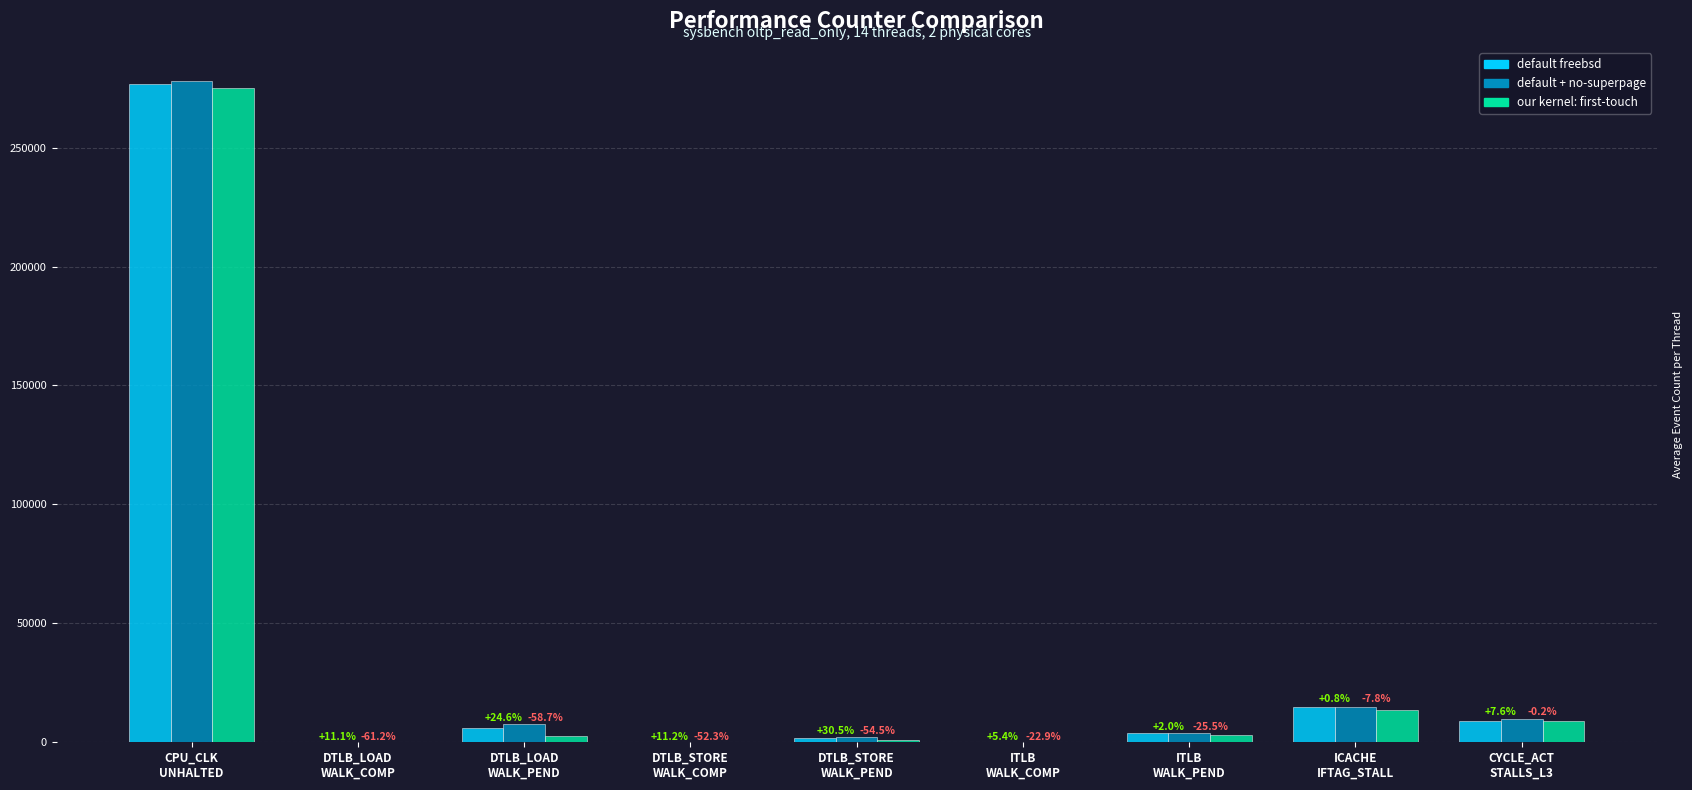

How many groups of bars are there?

9